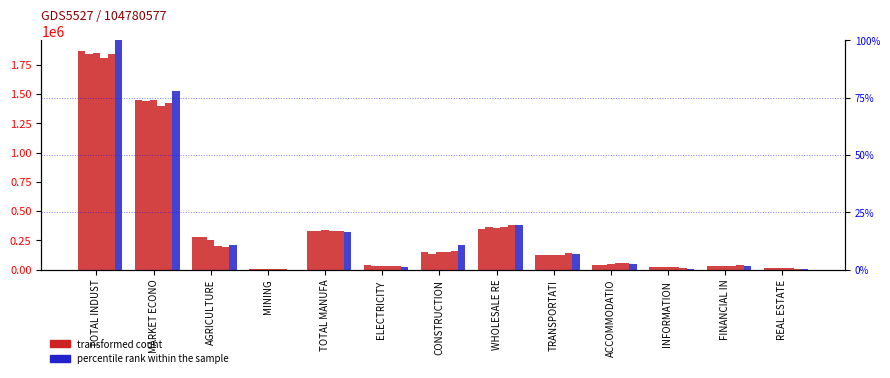

Is it true that percentile rank within the sample equals 0.2 at REAL ESTATE?

True